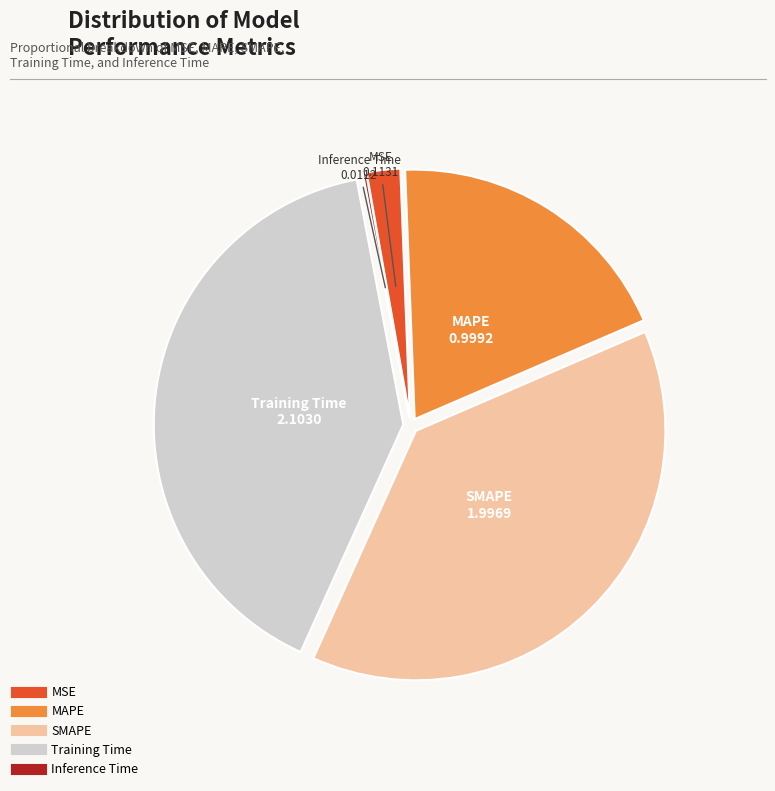

The Training Time slice represents 45% of the pie. True or false?

False